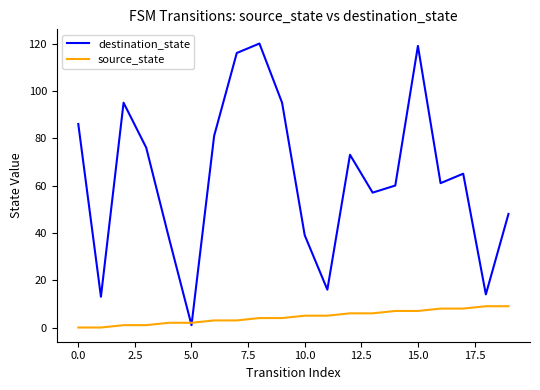

Which series ends up on top after the final intersection of source_state and destination_state?

destination_state